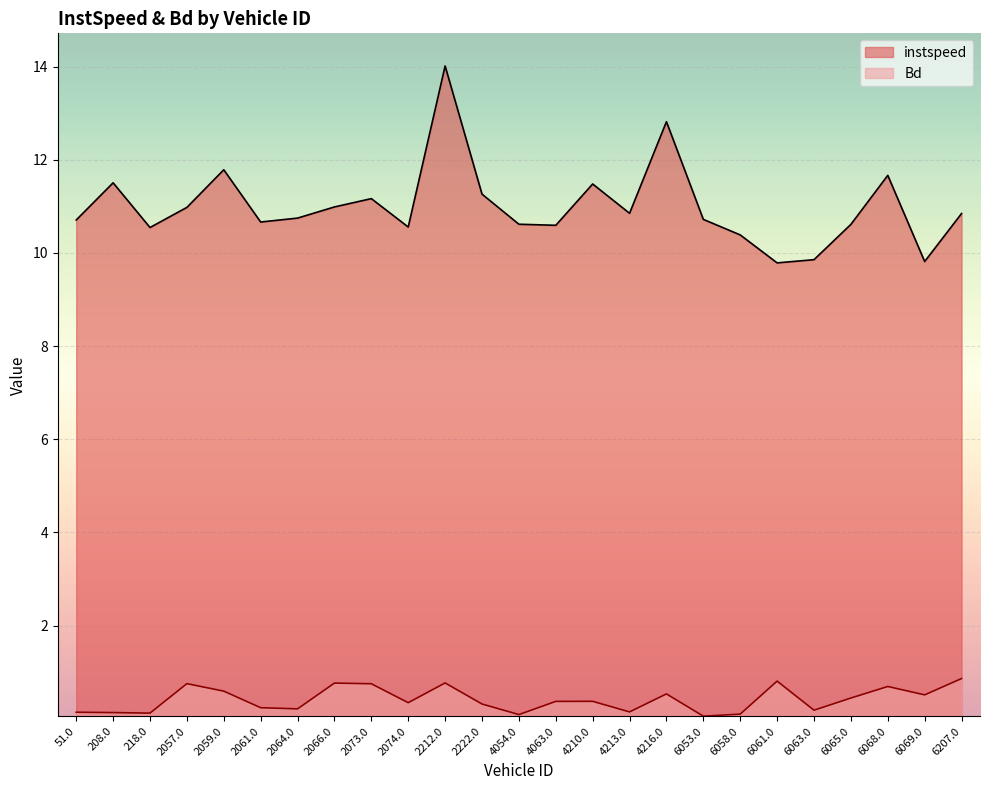

True or false: instspeed and Bd intersect in this chart.

False